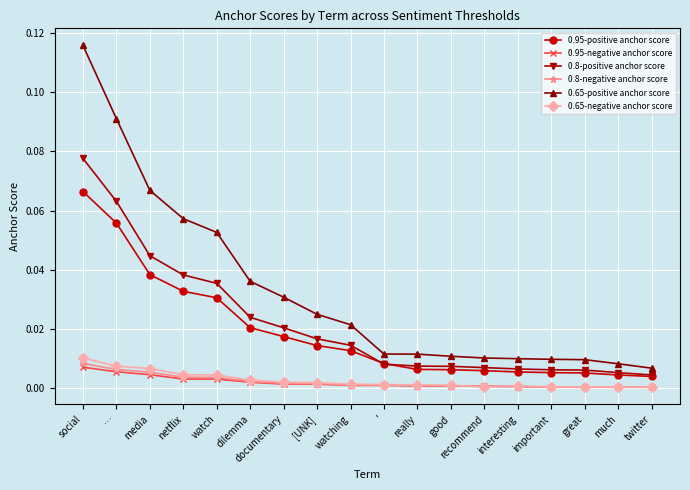

True or false: 0.95-negative anchor score and 0.8-positive anchor score intersect in this chart.

False